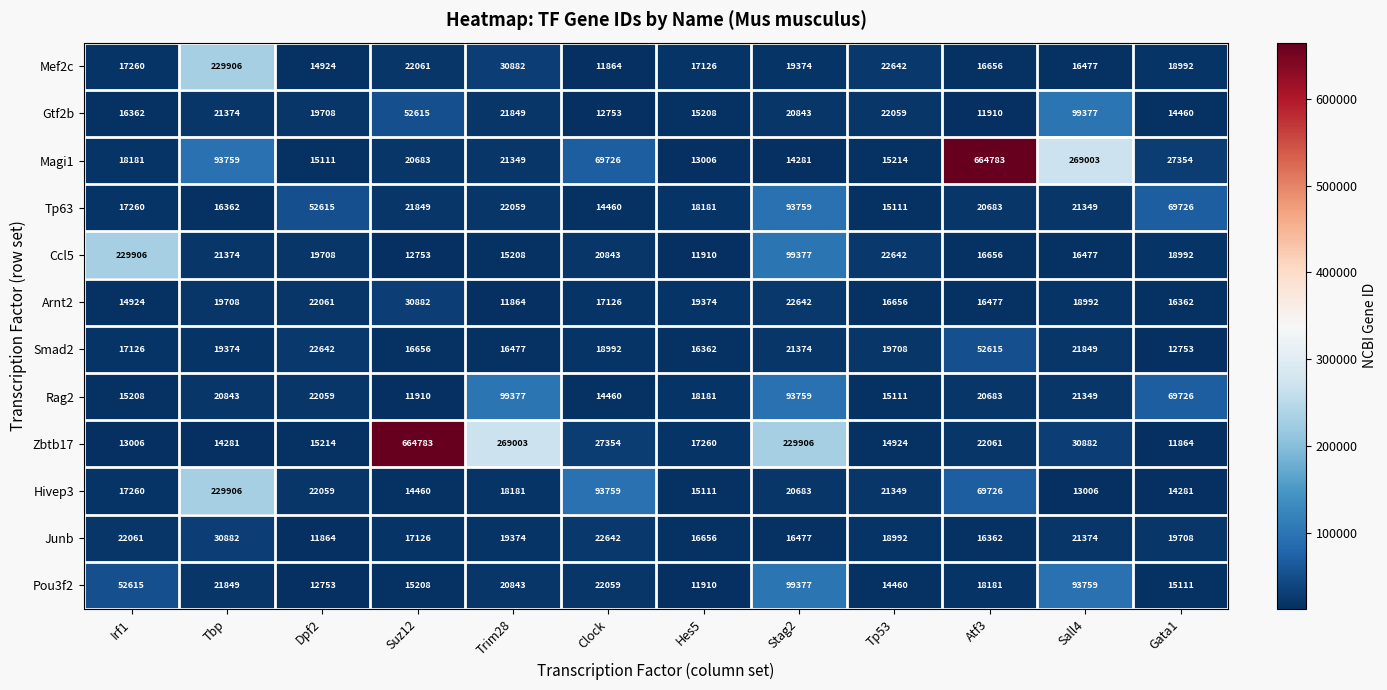

Rank the categories by Tp63 value from lowest to highest.

Clock, Tp53, Tbp, Irf1, Hes5, Atf3, Sall4, Suz12, Trim28, Dpf2, Gata1, Stag2